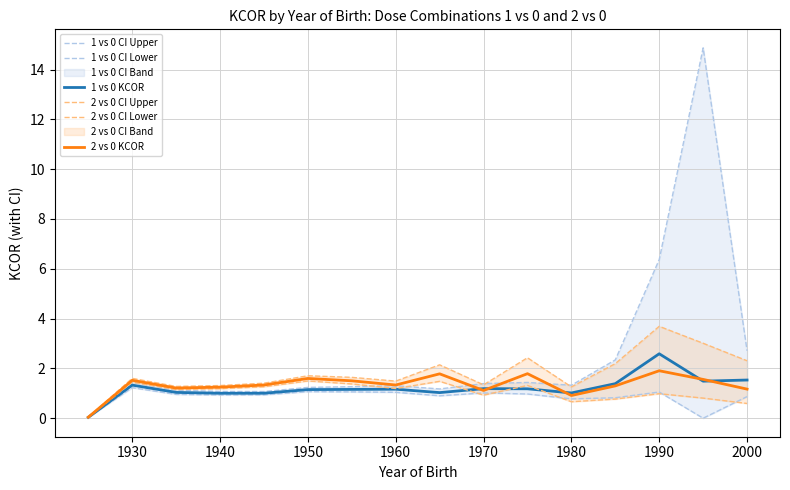

Does the chart display data point markers on the line(s)?

No